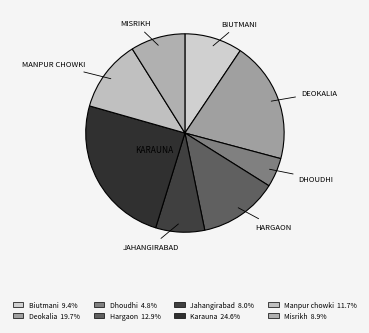

Rank the categories by value from lowest to highest.

Dhoudhi, Jahangirabad, Misrikh, Biutmani, Manpur chowki, Hargaon, Deokalia, Karauna